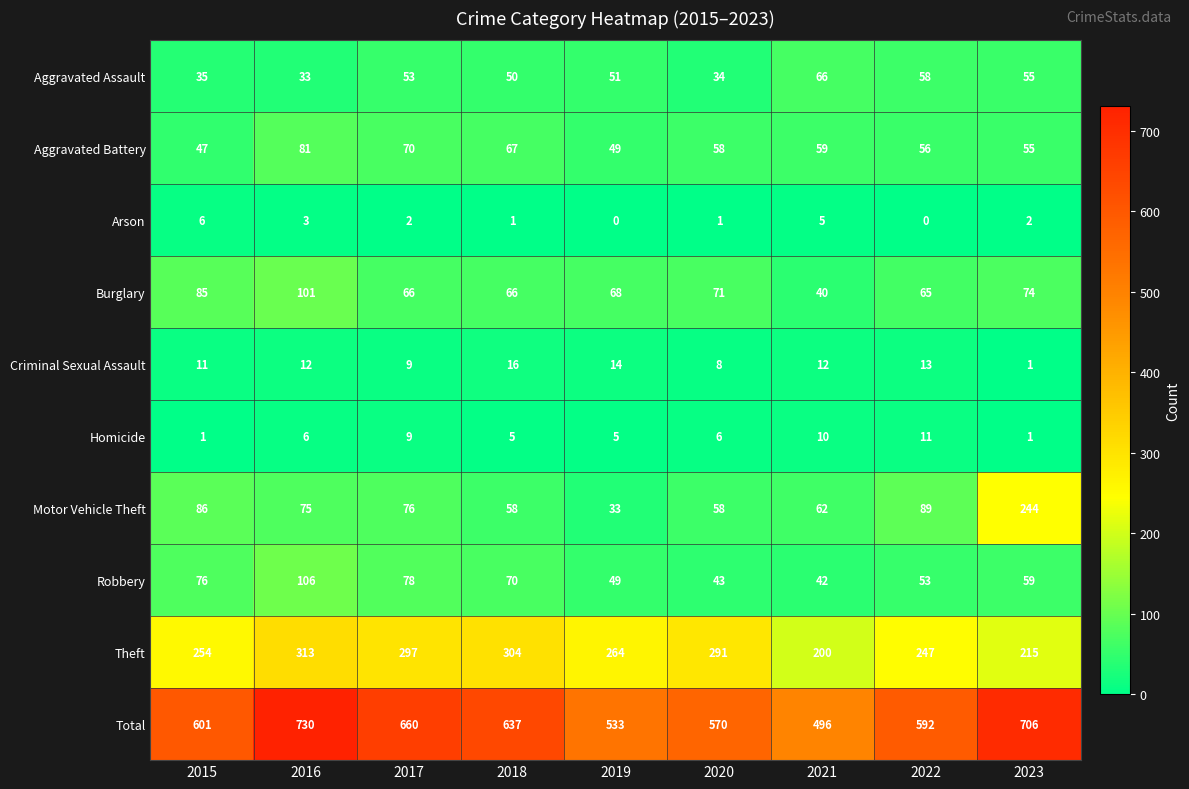

At how many categories does at least one series exceed 393?

9